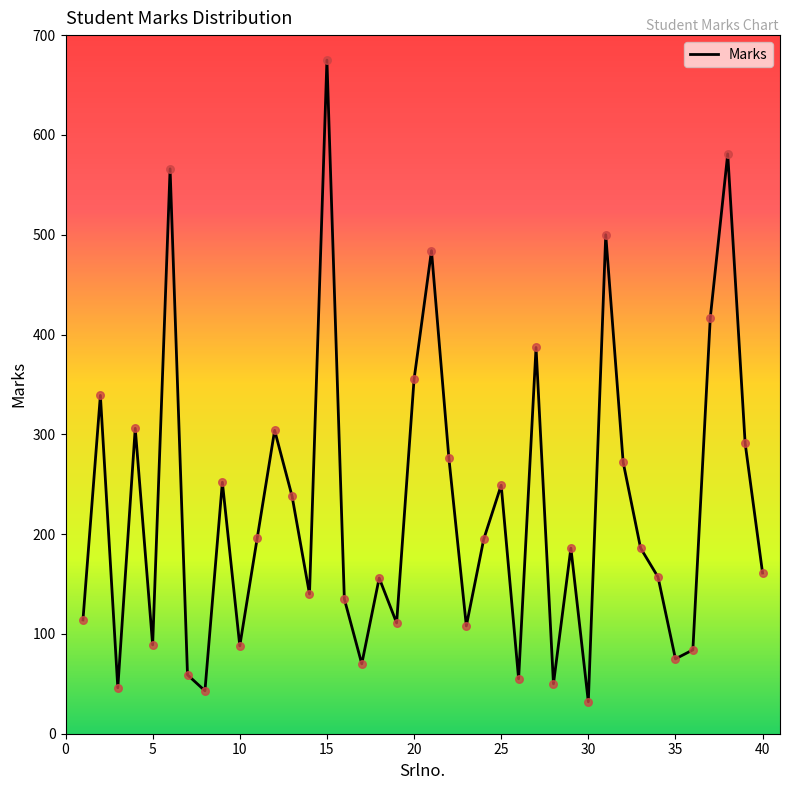

What is the minimum value shown in the chart?

32